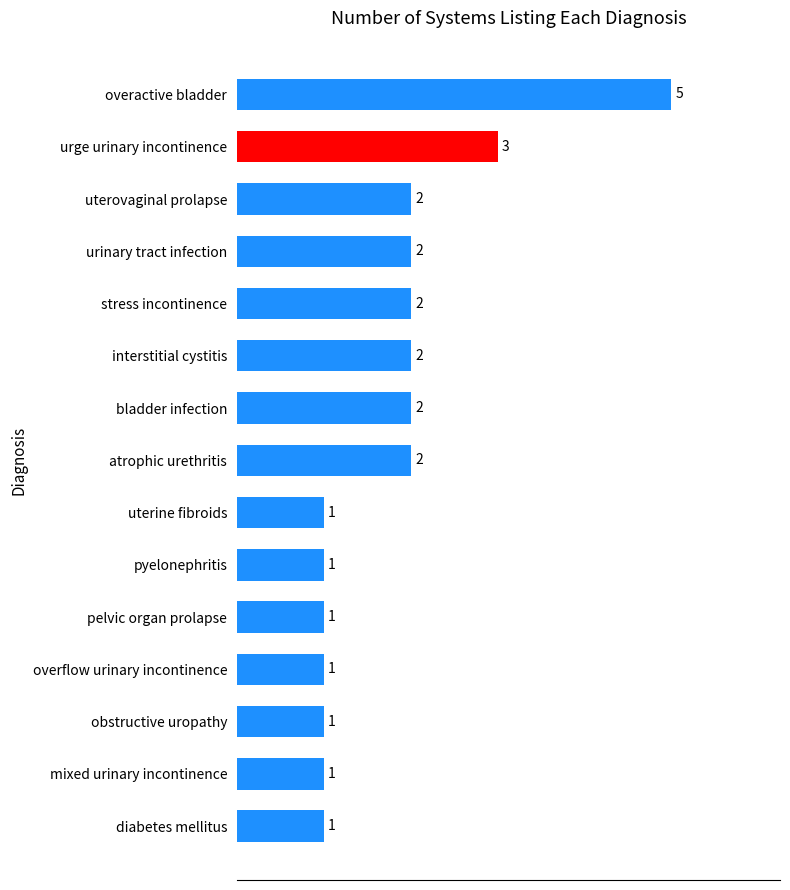

What is the label of the 8th bar from the top?

atrophic urethritis